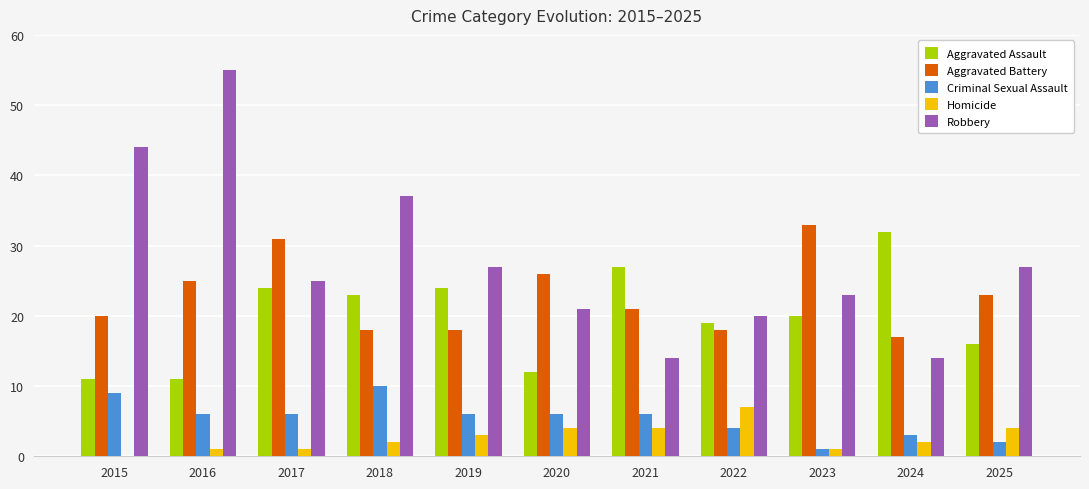

What is the greatest value displayed?

55